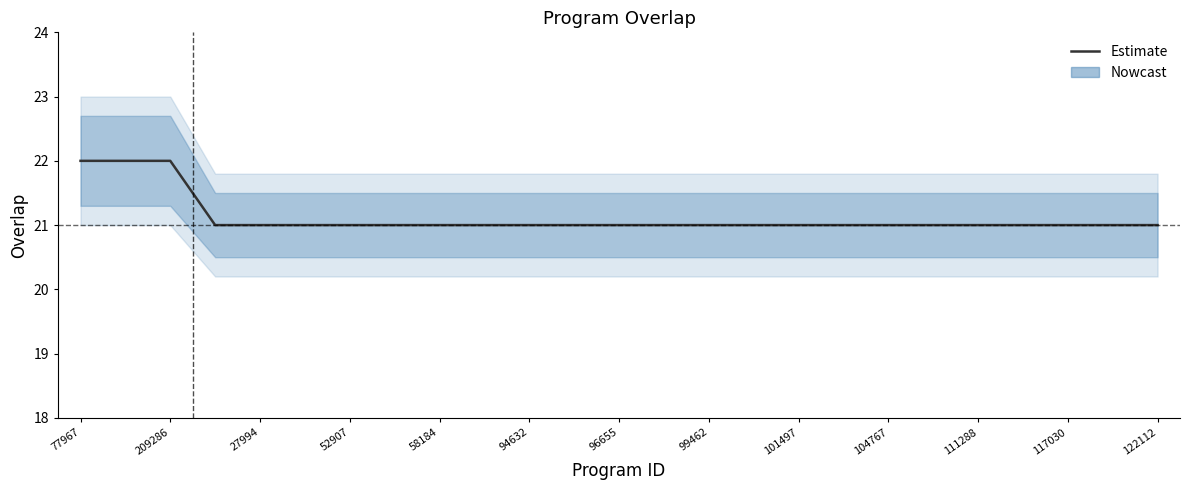

At which category does the chart reach its minimum across all series?

52907